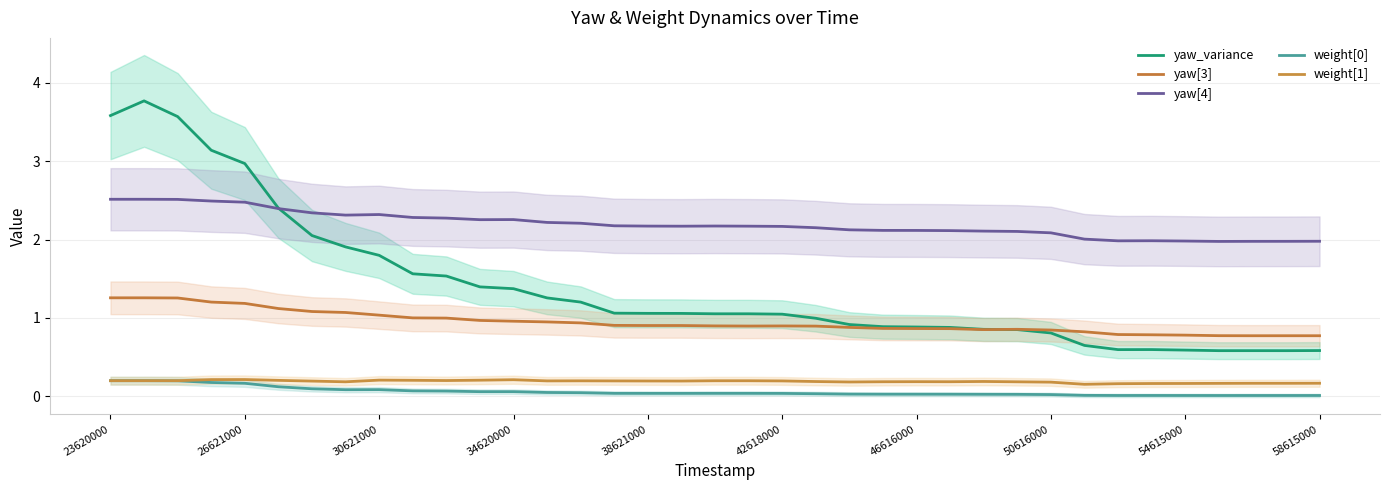

Reading left to right, list all the values displayed in this chart.

yaw_variance: 3.6	3.8	3.6	3.1	3.0	2.4	2.1	1.9	1.8	1.6	1.5	1.4	1.4	1.3	1.2	1.1	1.1	1.1	1.1	1.1	1.0	1.0	0.9	0.9	0.9	0.9	0.9	0.9	0.8	0.6	0.6	0.6	0.6	0.6	0.6	0.6	0.6
yaw[3]: 1.3	1.3	1.3	1.2	1.2	1.1	1.1	1.1	1.0	1.0	1.0	1.0	1.0	0.9	0.9	0.9	0.9	0.9	0.9	0.9	0.9	0.9	0.9	0.9	0.9	0.9	0.9	0.9	0.8	0.8	0.8	0.8	0.8	0.8	0.8	0.8	0.8
yaw[4]: 2.5	2.5	2.5	2.5	2.5	2.4	2.3	2.3	2.3	2.3	2.3	2.3	2.3	2.2	2.2	2.2	2.2	2.2	2.2	2.2	2.2	2.2	2.1	2.1	2.1	2.1	2.1	2.1	2.1	2.0	2.0	2.0	2.0	2.0	2.0	2.0	2.0
weight[0]: 0.2	0.2	0.2	0.2	0.2	0.1	0.1	0.1	0.1	0.1	0.1	0.1	0.1	0.0	0.0	0.0	0.0	0.0	0.0	0.0	0.0	0.0	0.0	0.0	0.0	0.0	0.0	0.0	0.0	0.0	0.0	0.0	0.0	0.0	0.0	0.0	0.0
weight[1]: 0.2	0.2	0.2	0.2	0.2	0.2	0.2	0.2	0.2	0.2	0.2	0.2	0.2	0.2	0.2	0.2	0.2	0.2	0.2	0.2	0.2	0.2	0.2	0.2	0.2	0.2	0.2	0.2	0.2	0.2	0.2	0.2	0.2	0.2	0.2	0.2	0.2